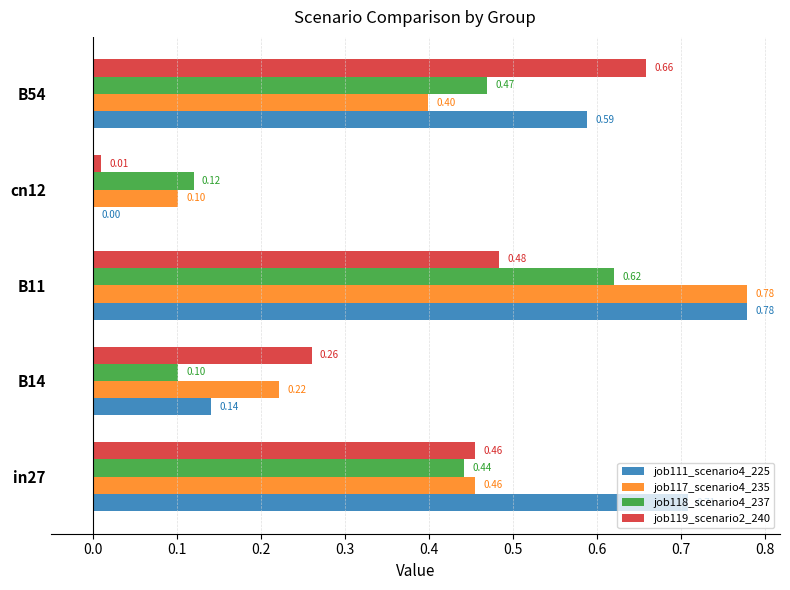

What are all the series names shown in the legend?

job111_scenario4_225, job117_scenario4_235, job118_scenario4_237, job119_scenario2_240